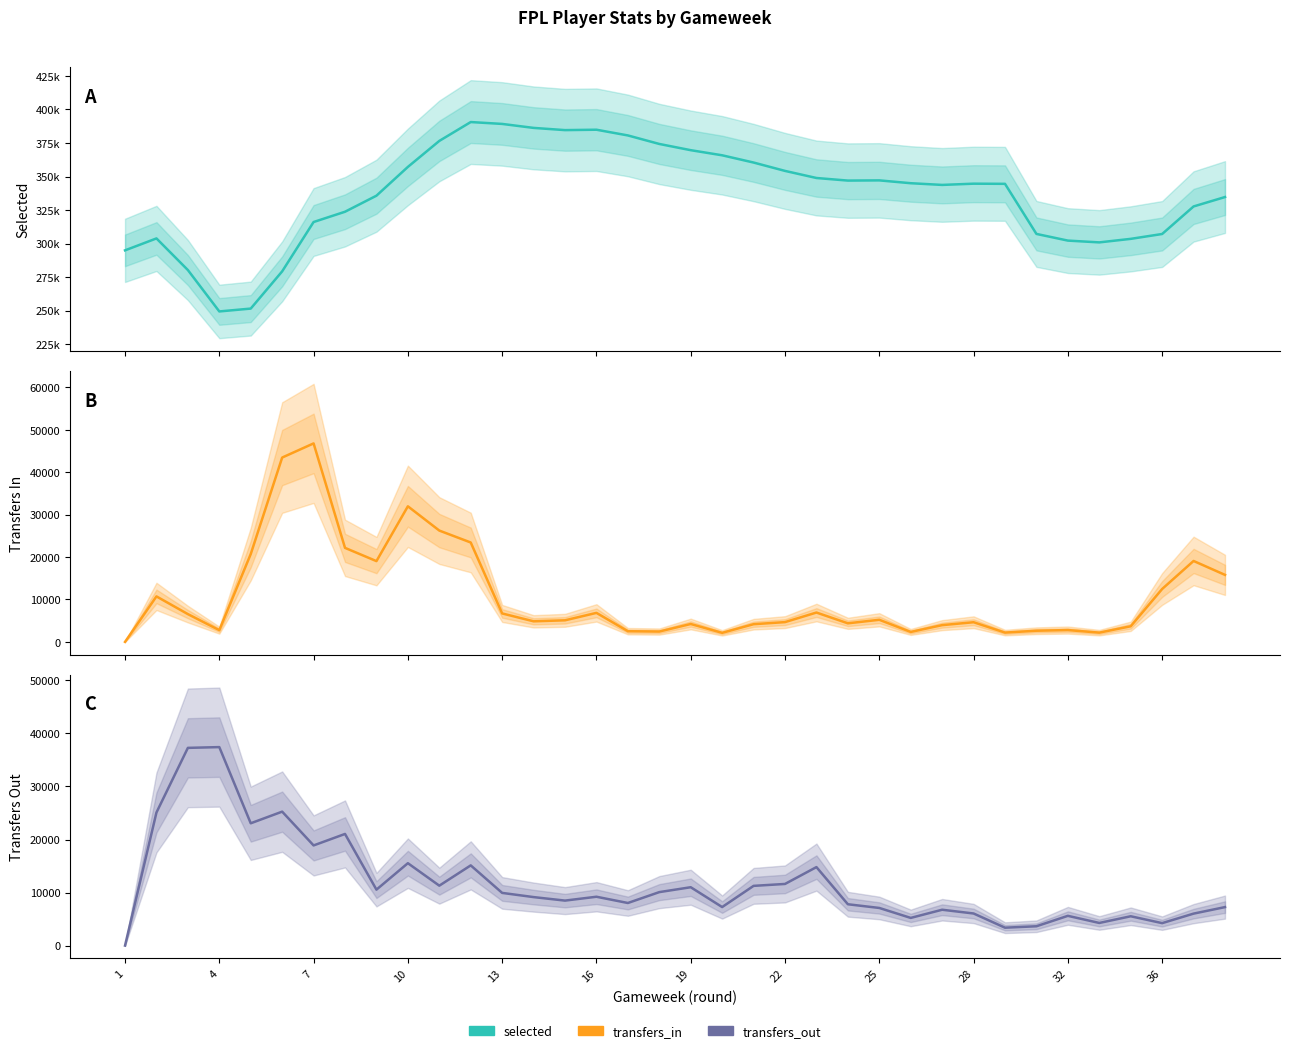

Is the value of transfers_out at 36 greater than the value of transfers_in at 1?

Yes